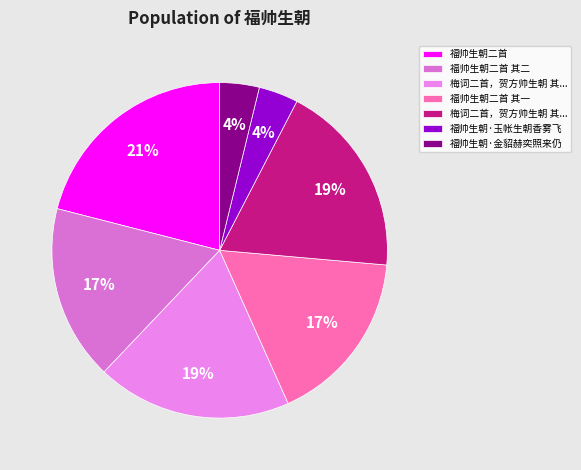

How many slices are in this pie chart?

7